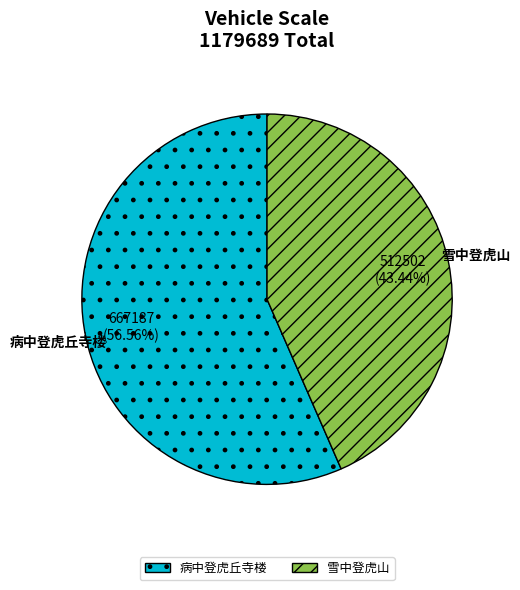

Rank the categories by value from lowest to highest.

雪中登虎山, 病中登虎丘寺楼